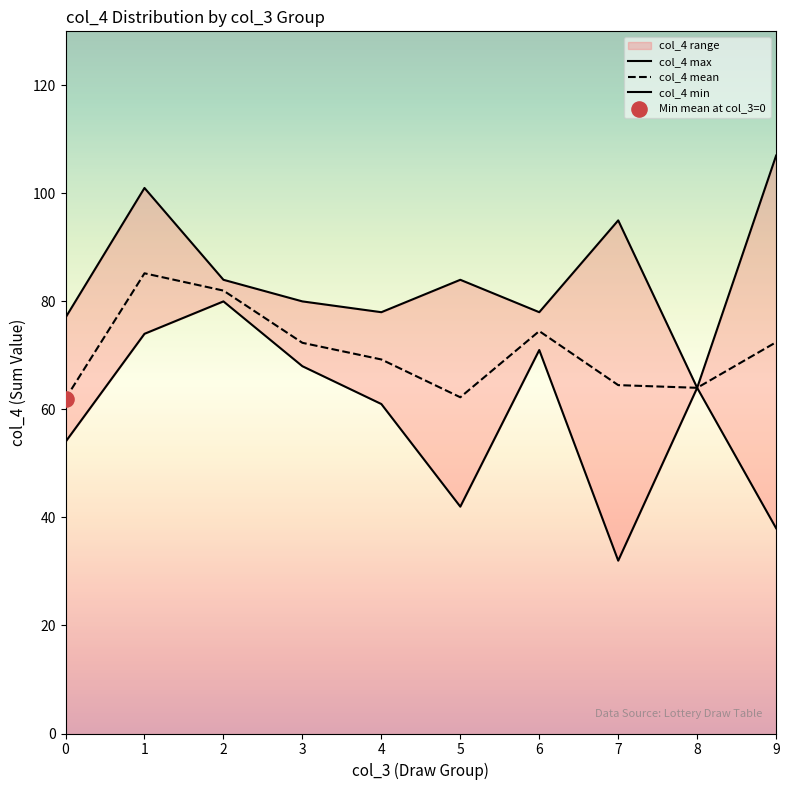

Which series contains the highest Y value?

col_4 max